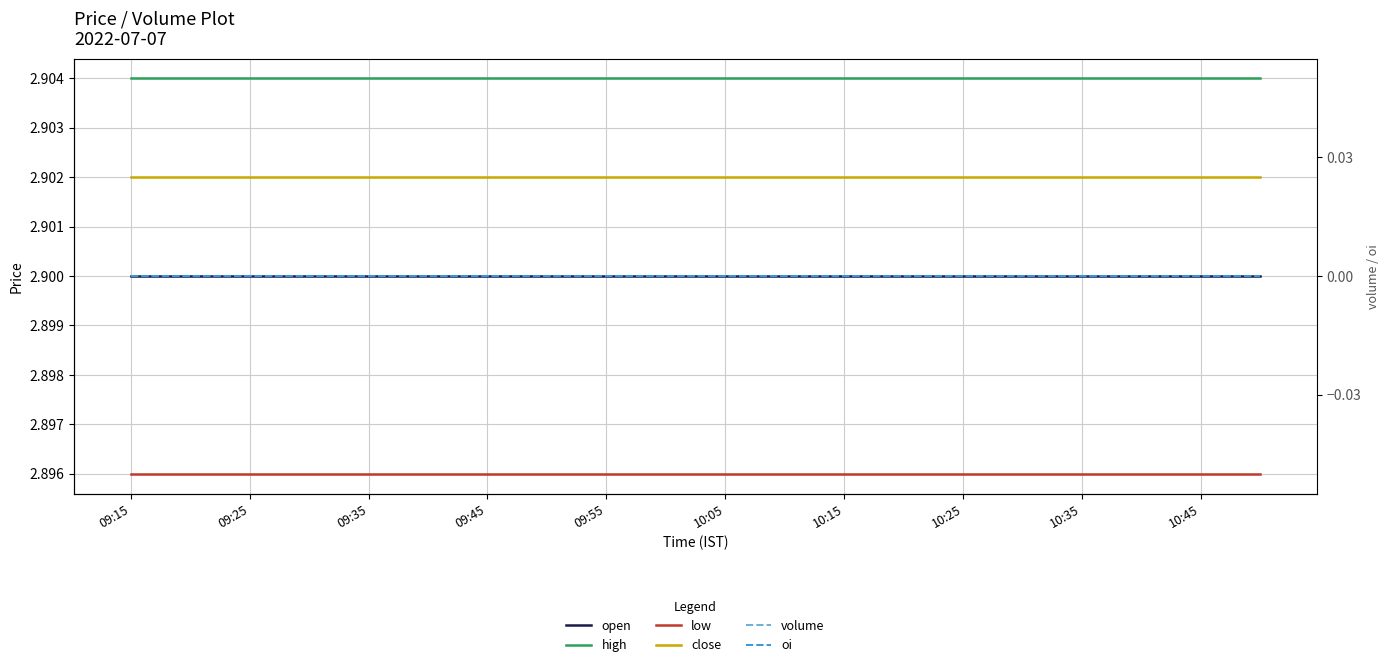

What is the sum of the low values at 09:55 and 12?

5.8